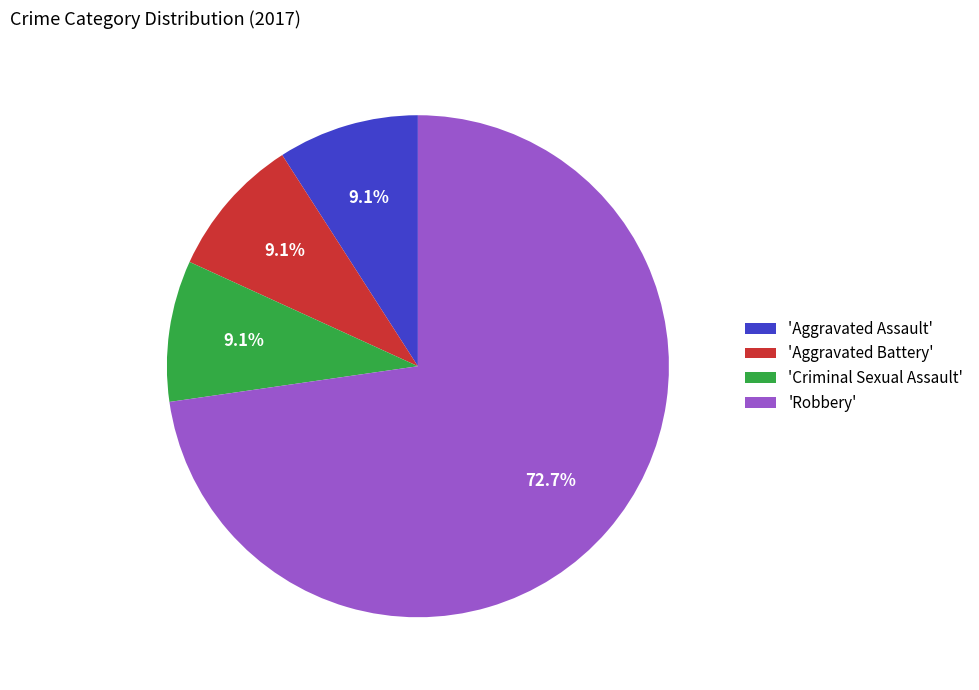

Which category has the biggest portion of the pie?

'Robbery'